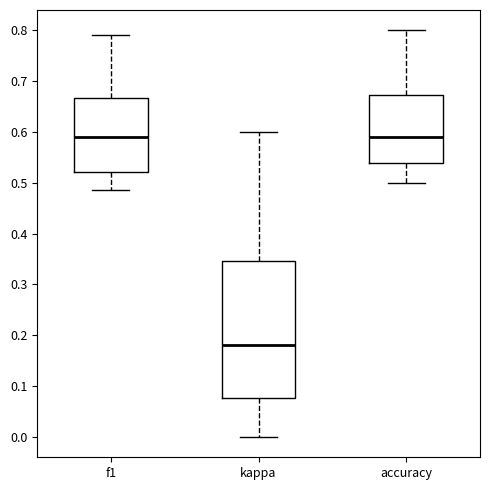

Reading left to right, transcribe this box plot: for each box, give where its median line is, the range the box spans, and where its two whiskers end, as read against the y-axis. The values are not printed on the chart, so give them approximately, as read against the axis.

f1: median 0.59, box 0.52 to 0.67, whiskers 0.49 to 0.79
kappa: median 0.18, box 0.08 to 0.35, whiskers 0.00 to 0.60
accuracy: median 0.59, box 0.54 to 0.67, whiskers 0.50 to 0.80